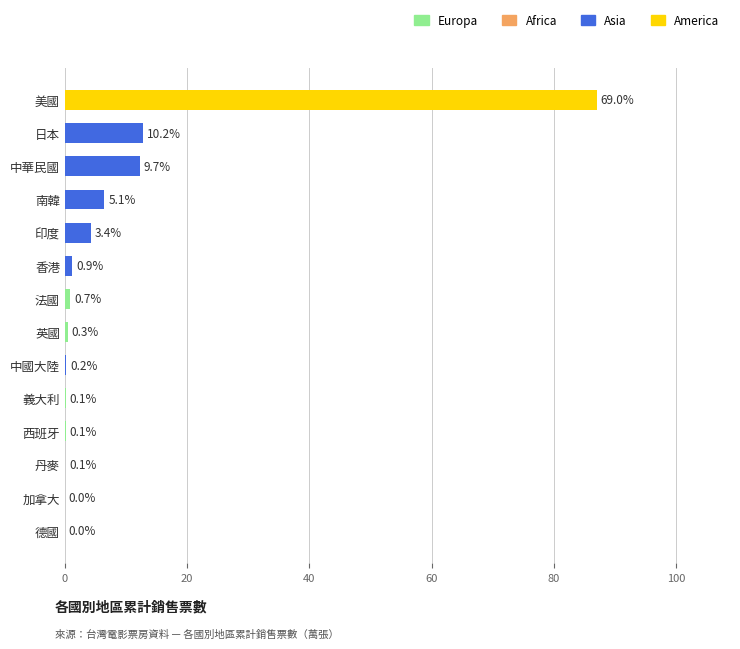

Between 印度 and 美國, which is larger?

美國